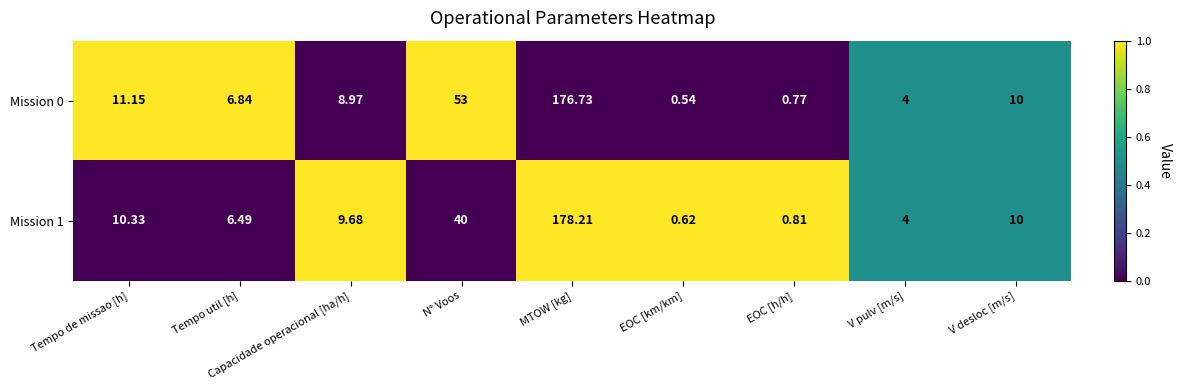

Count the number of categories in the chart.

9